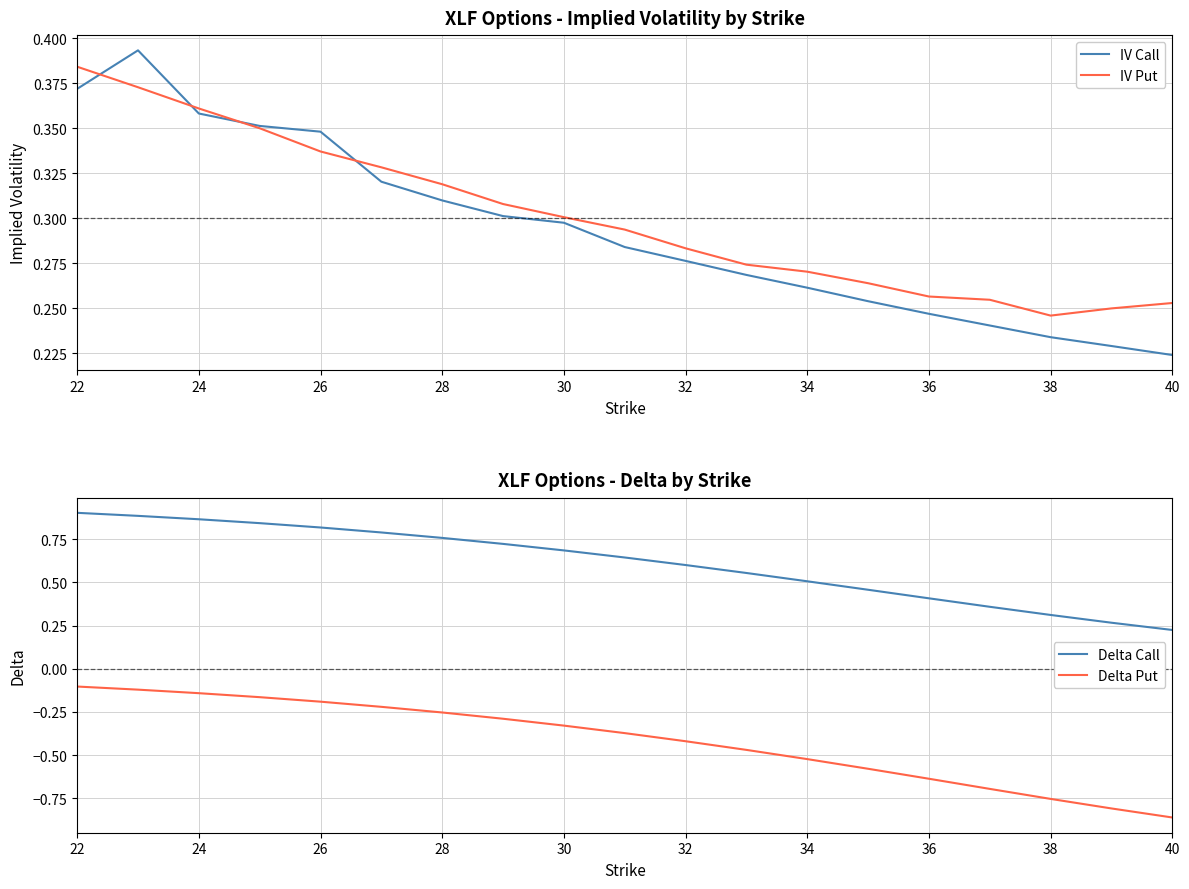

Where is IV Put nearest to the value 0?

38